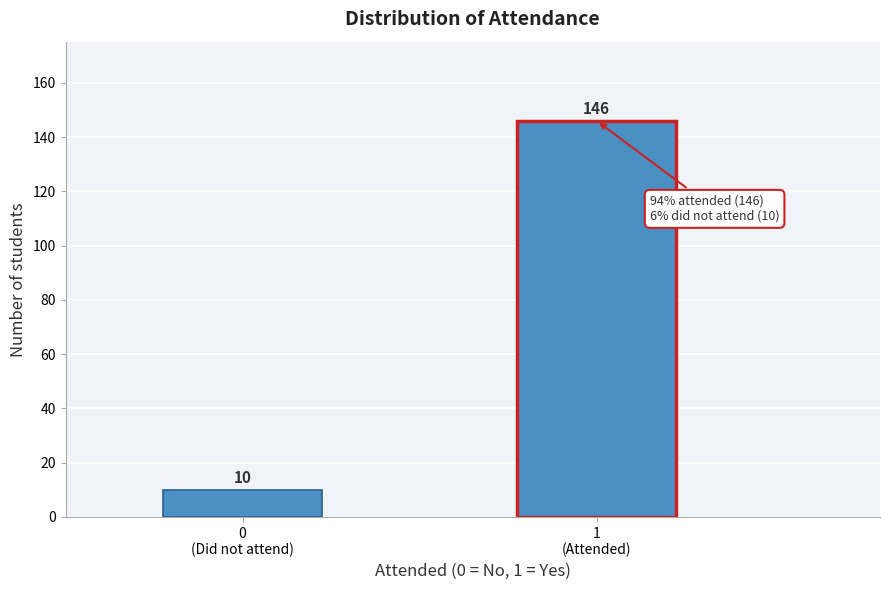

Reading right to left, list all the values displayed in this chart.

146	10